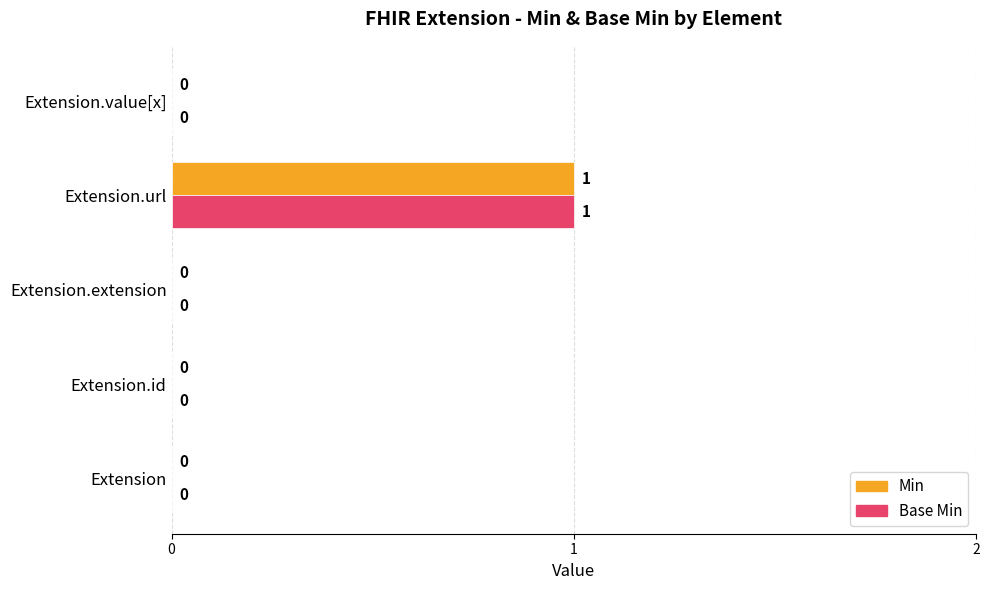

True or false: Min has a value of 1 at Extension.

False